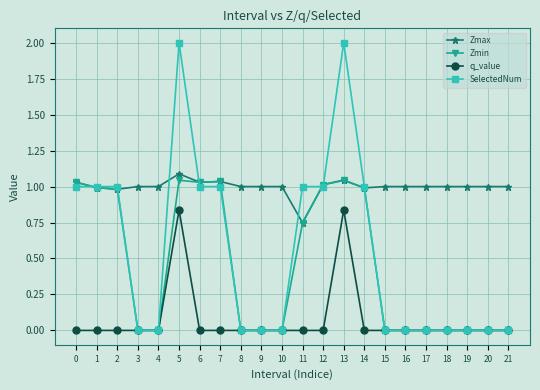

What is the maximum value shown in the chart?

2.0